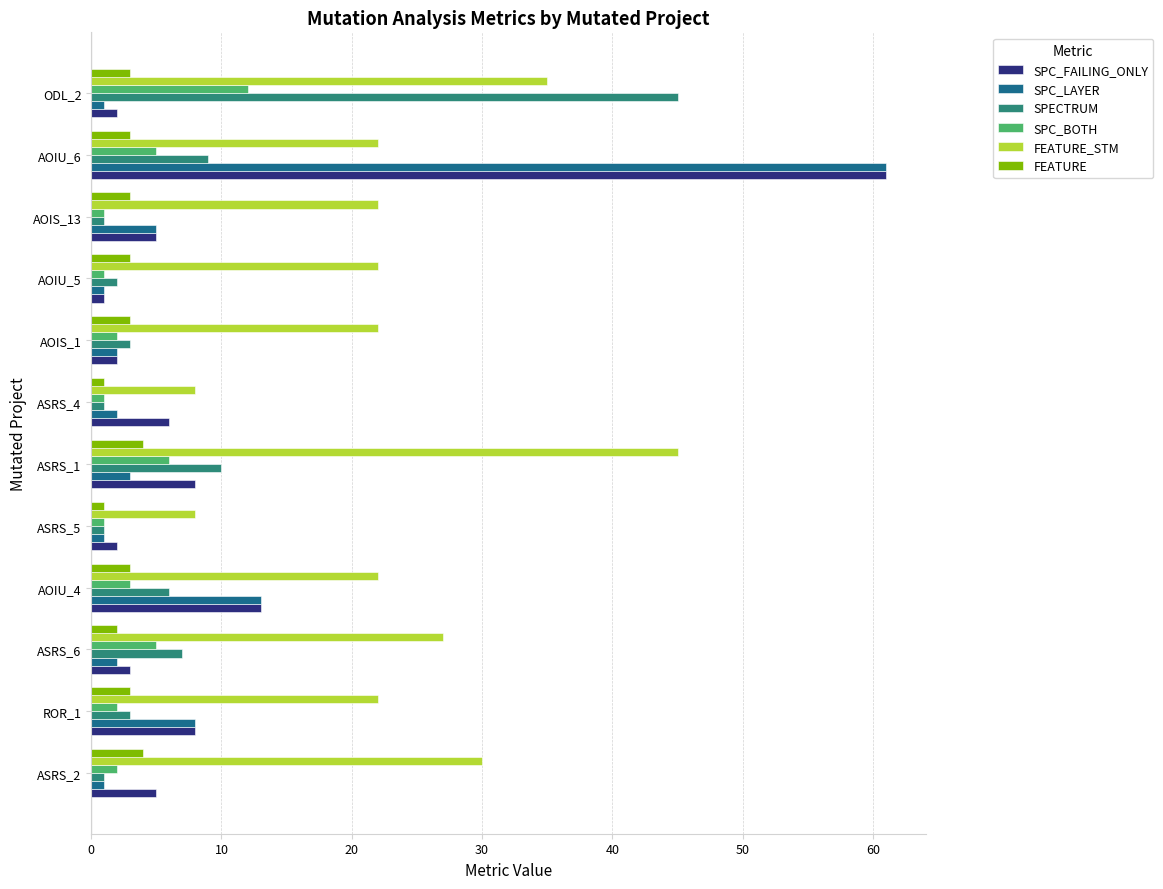

What is the sum of all SPC_LAYER values?

100